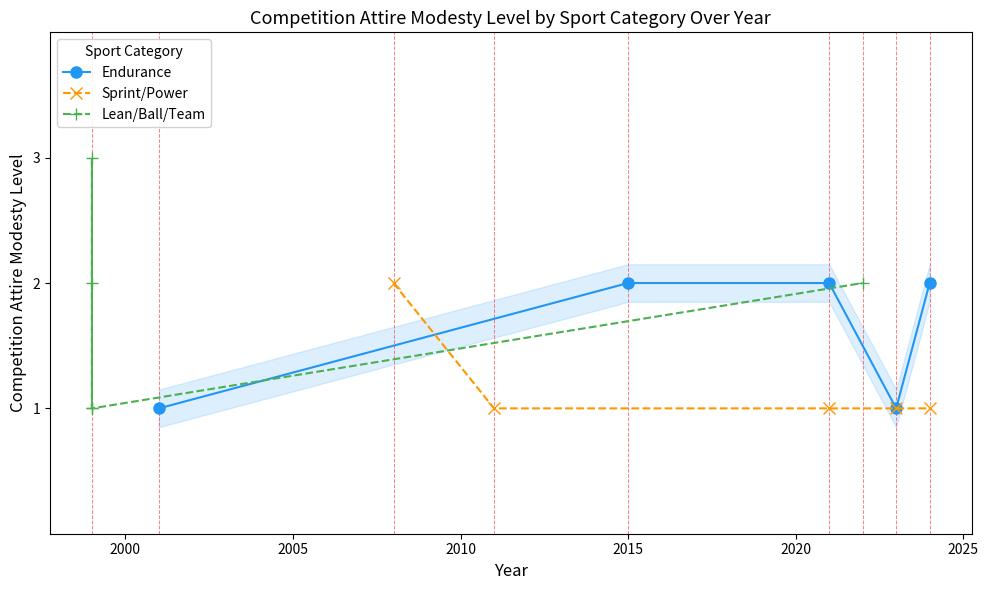

What is the minimum value shown in the chart?

1